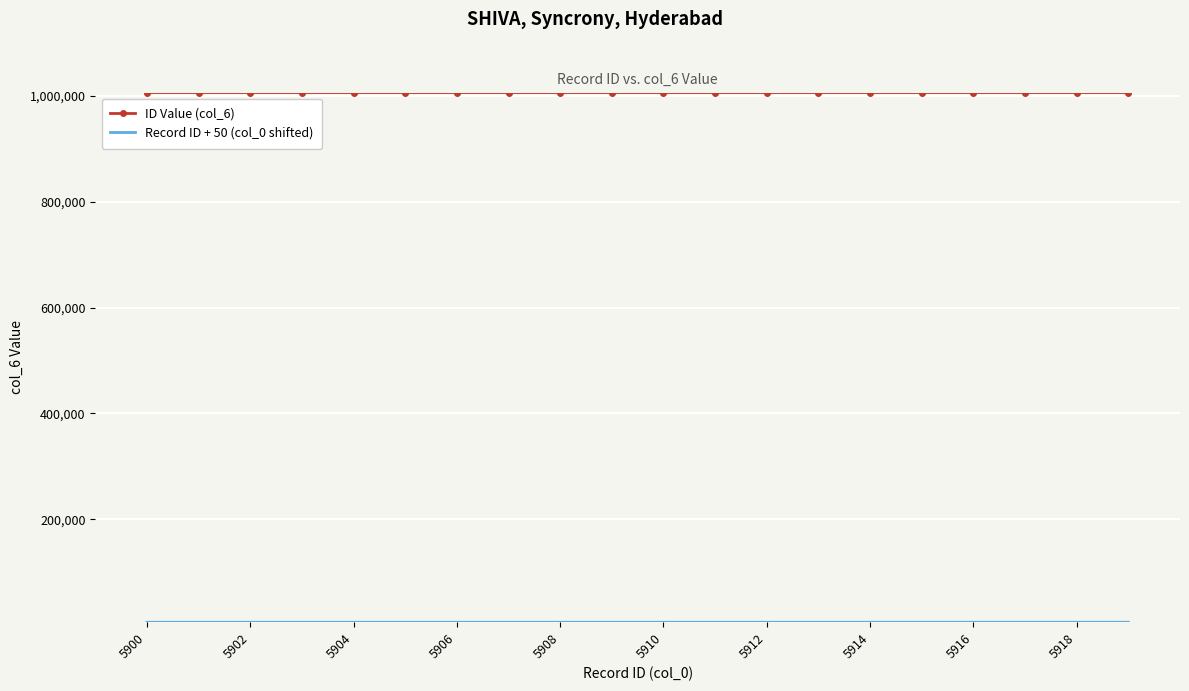

Which series has the largest total across all categories?

ID Value (col_6)